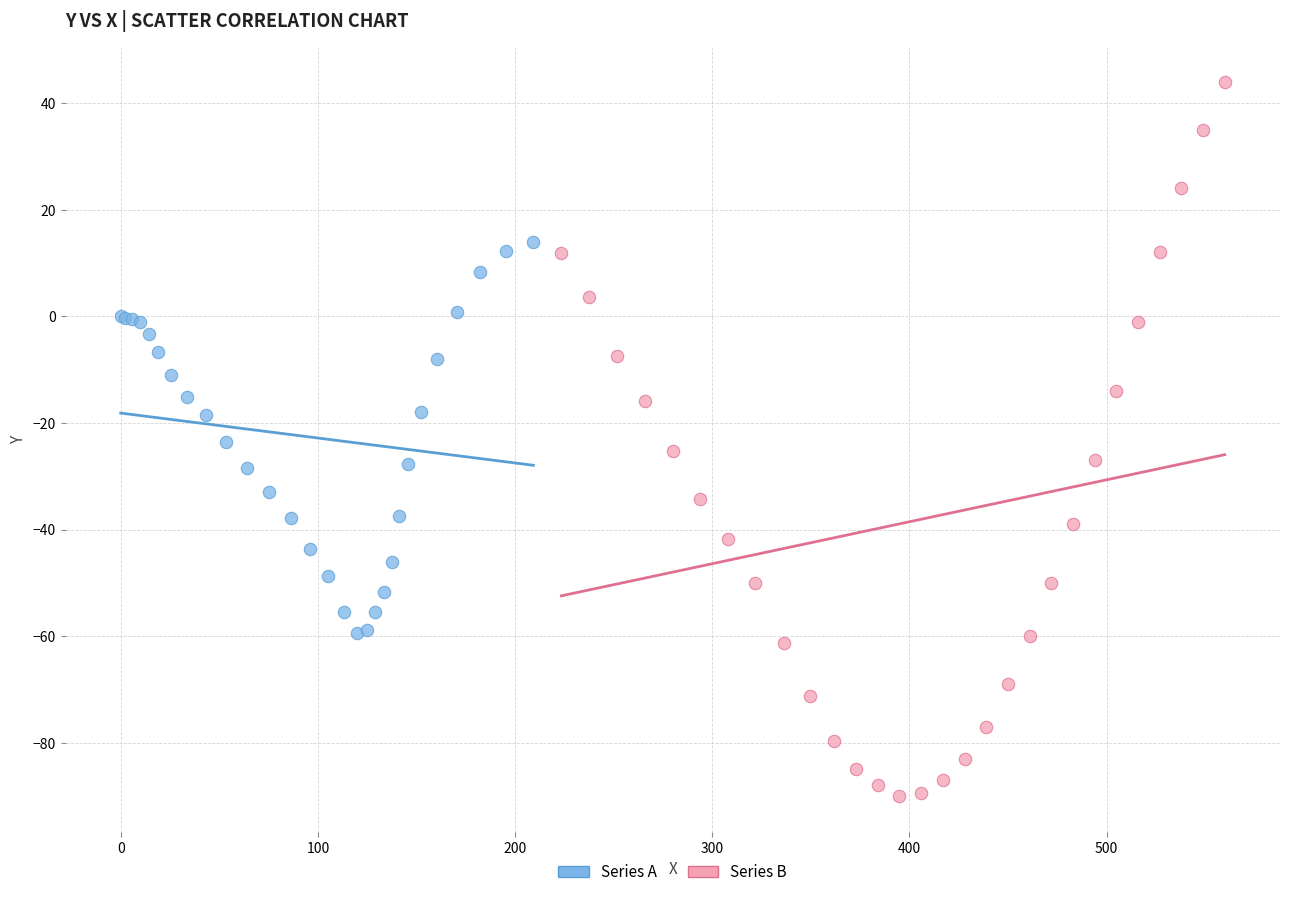

What are all the series names shown in the legend?

Series A, Series B